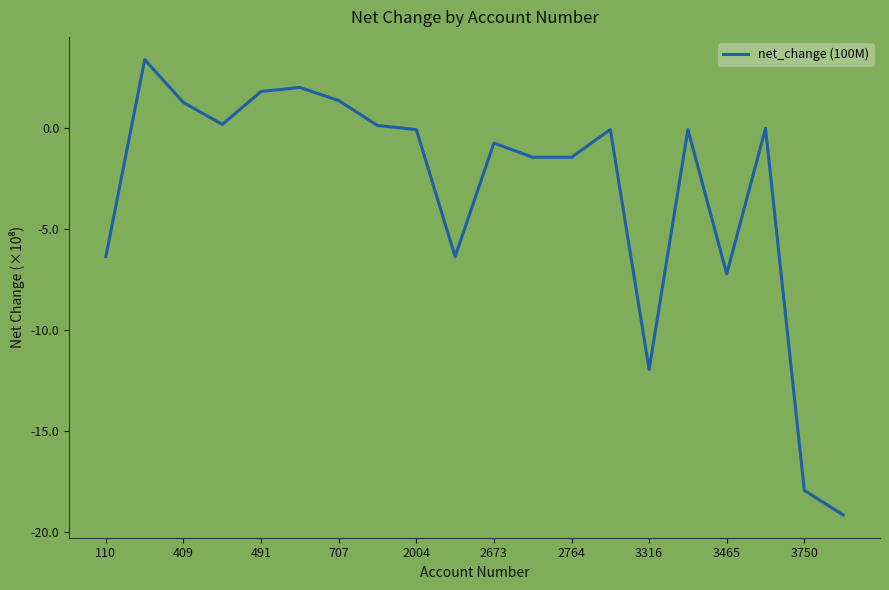

What is the difference between the maximum and minimum values?

22.6